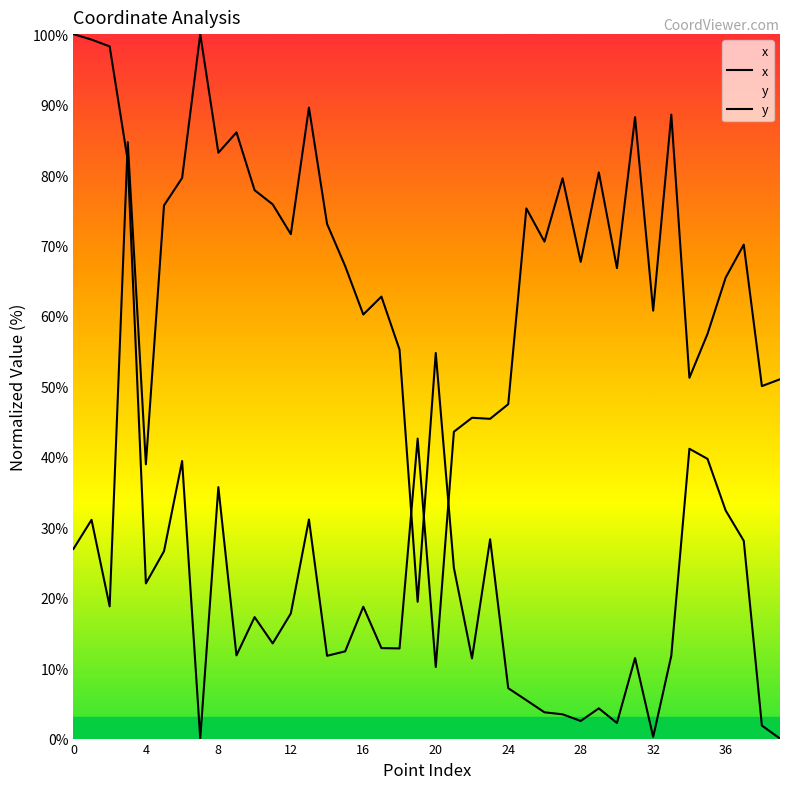

How many lines are shown in the chart?

2